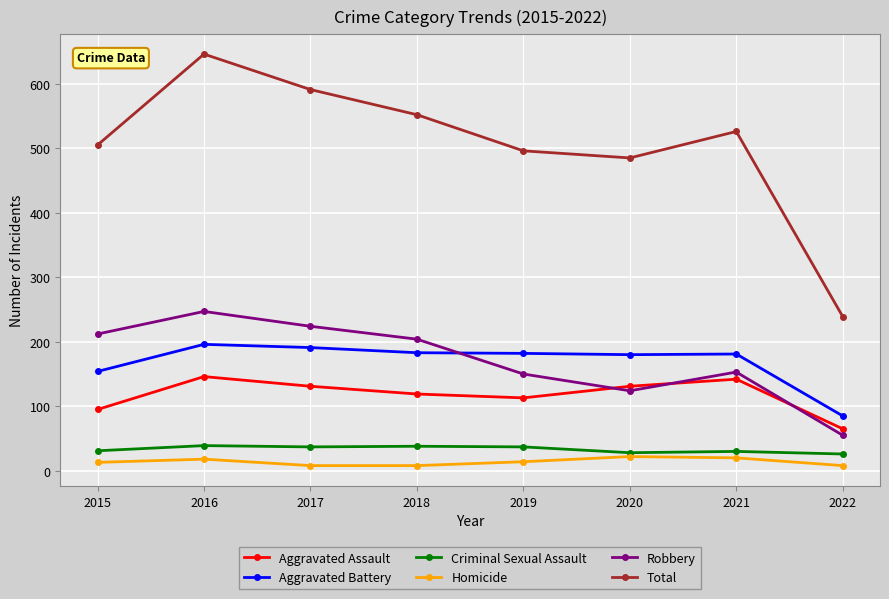

What is the minimum value shown in the chart?

8